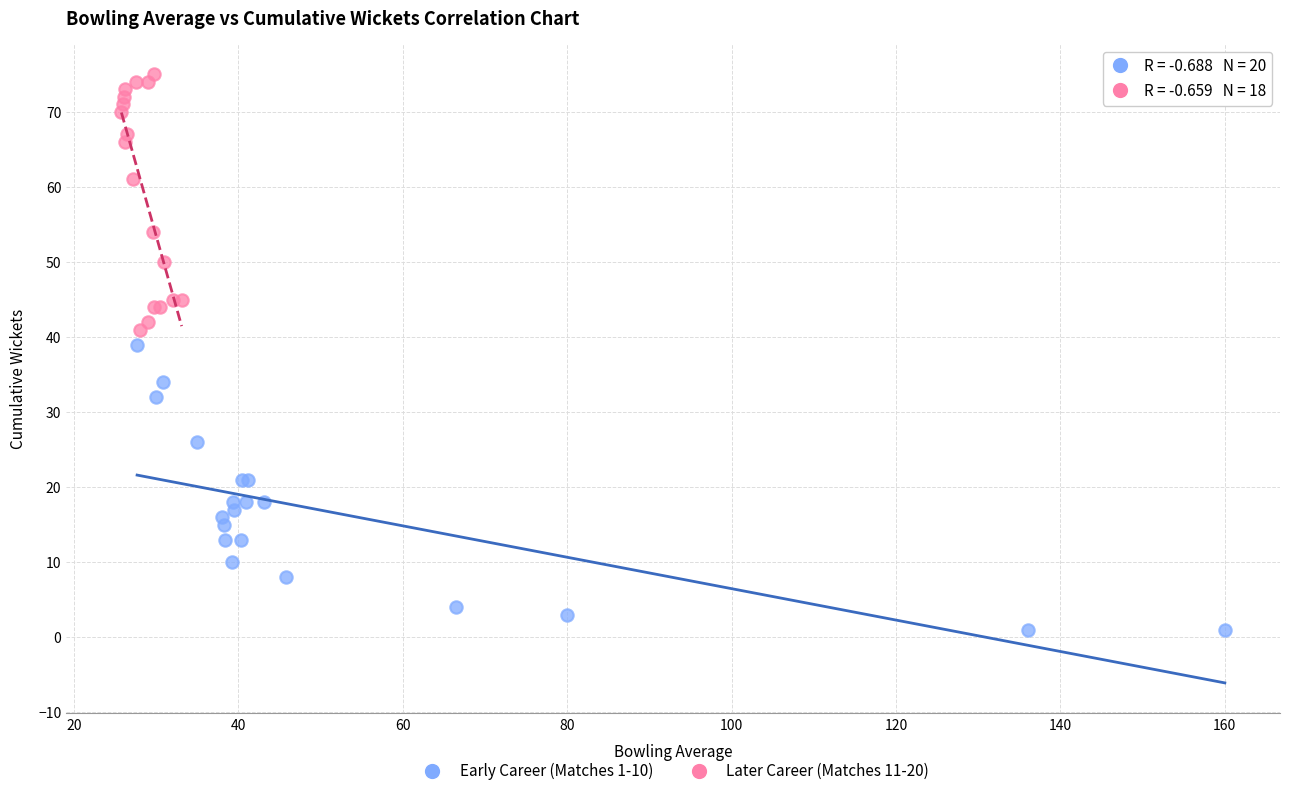

Which series has the widest spread of Y values?

Early Career (Matches 1-10)